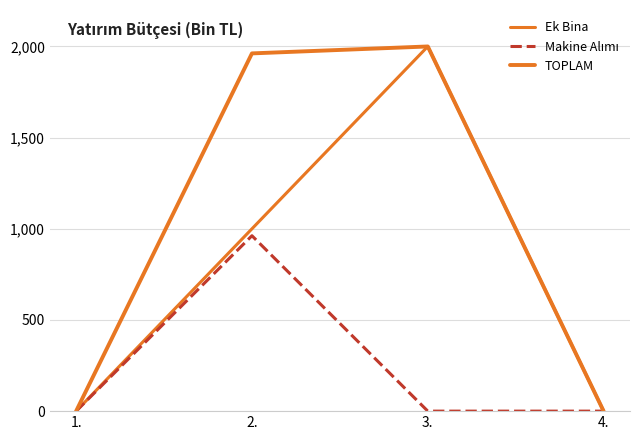

Does the chart have visible grid lines?

Yes